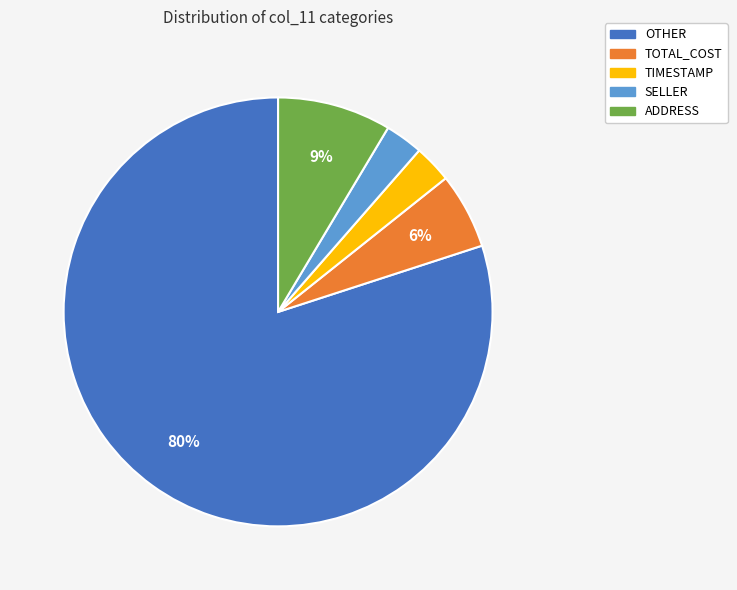

To the nearest percent, what portion does TOTAL_COST represent?

6%